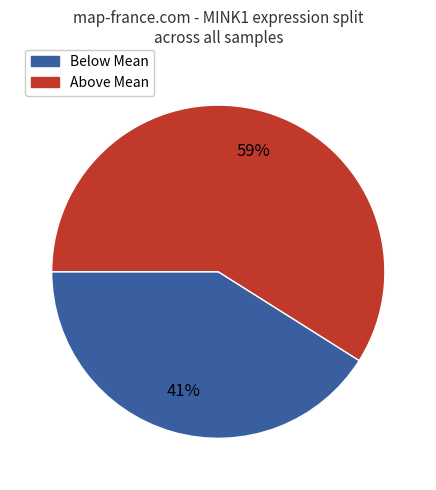

To the nearest percent, what is the difference between the largest and smallest slice percentages?

18%